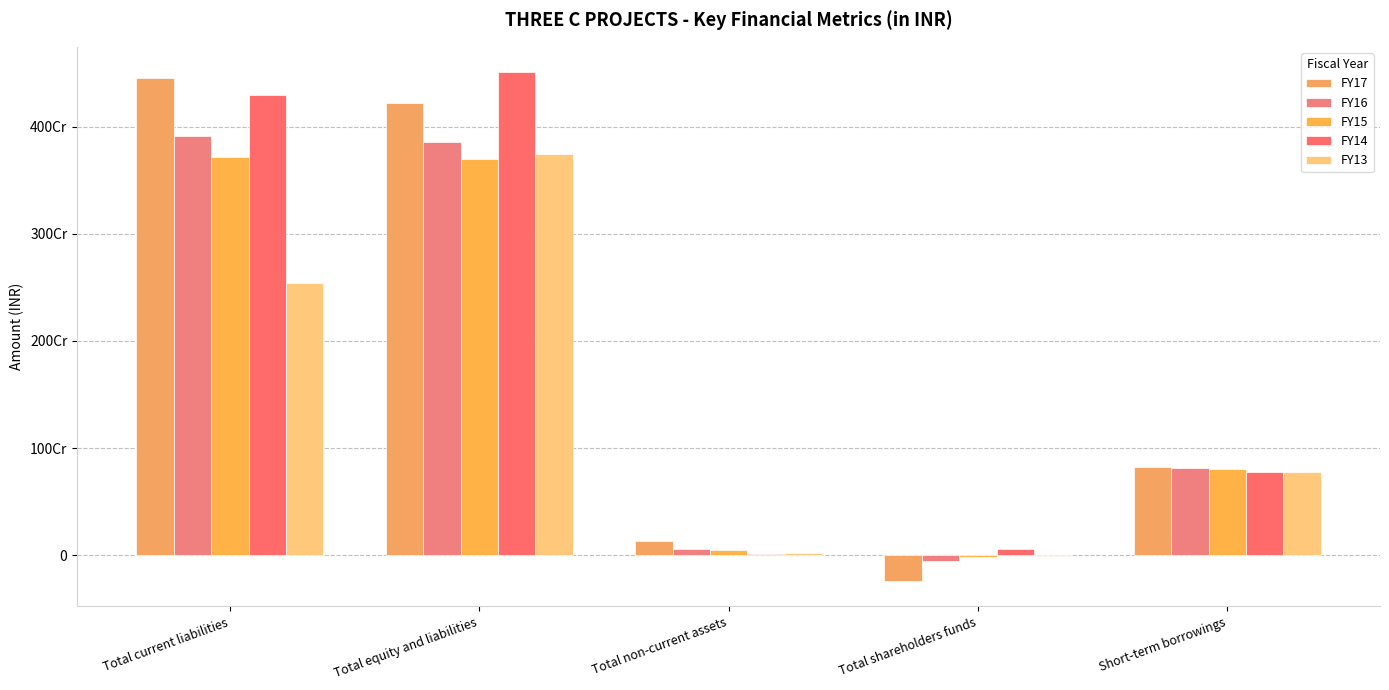

True or false: FY16 has a value of 53952988 at Total non-current assets.

True